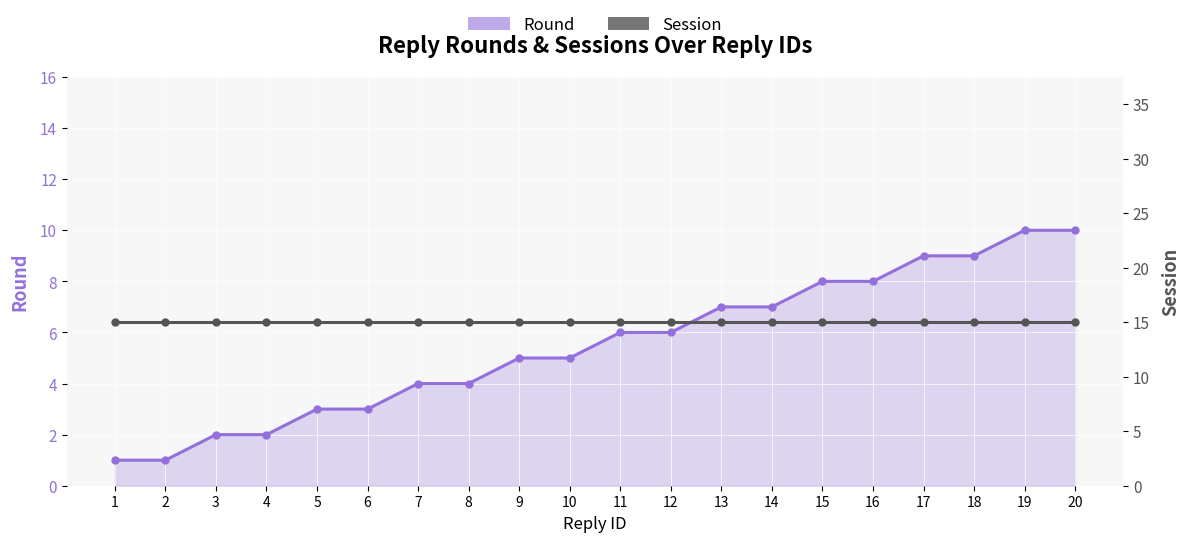

What is the average value of the Session series?

15